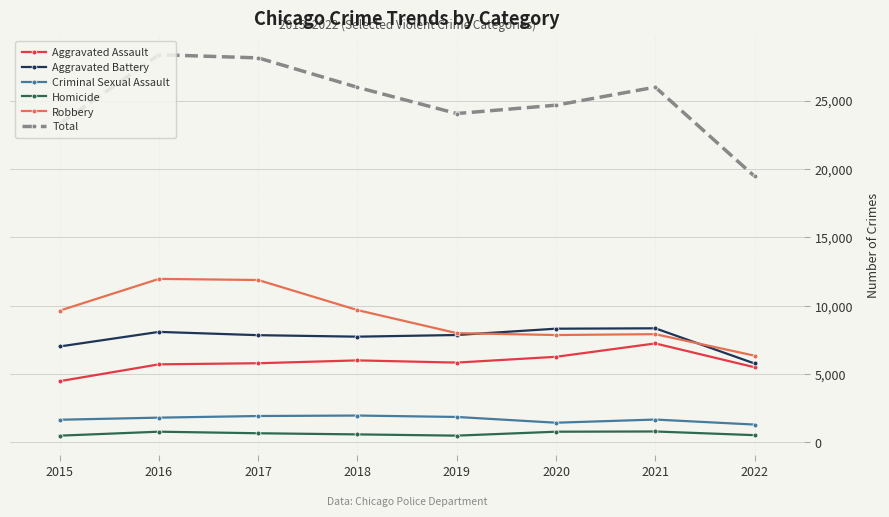

True or false: Aggravated Battery and Homicide intersect in this chart.

False